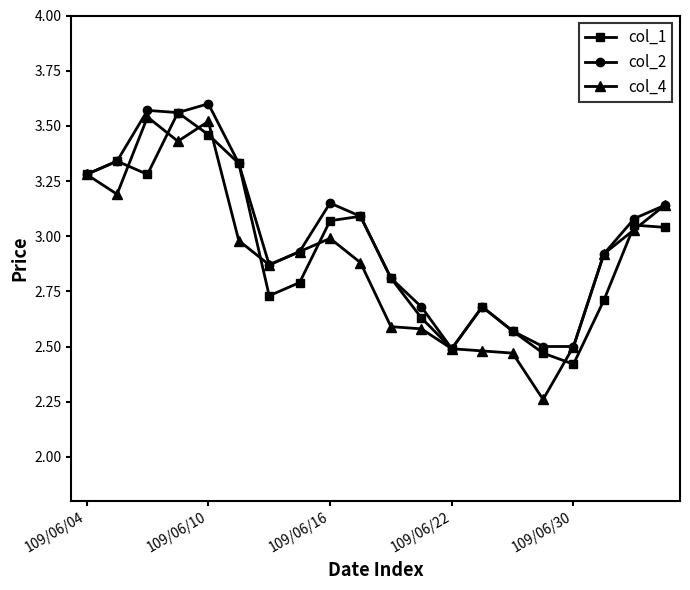

How many values in the col_1 series are below 3?

10